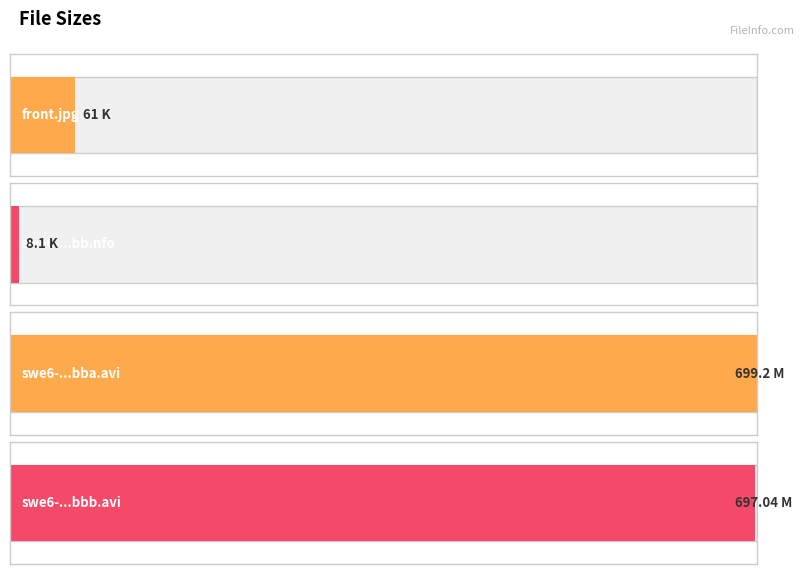

How many series are shown in this chart?

1